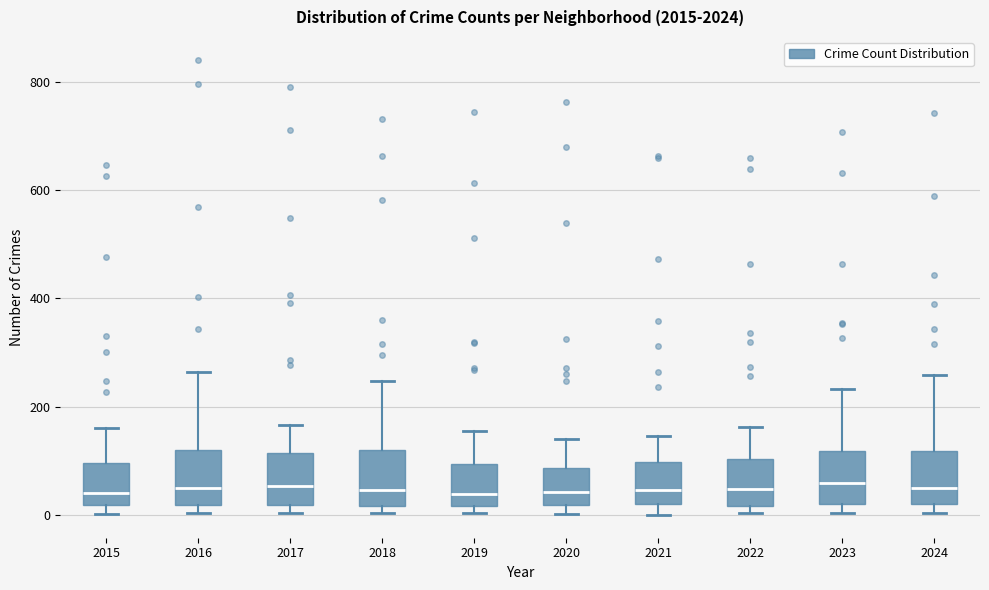

Where does the median line of the box at x = 2022 sit on the y-axis? The values are not printed on the chart, so give them approximately, as read against the axis.

40